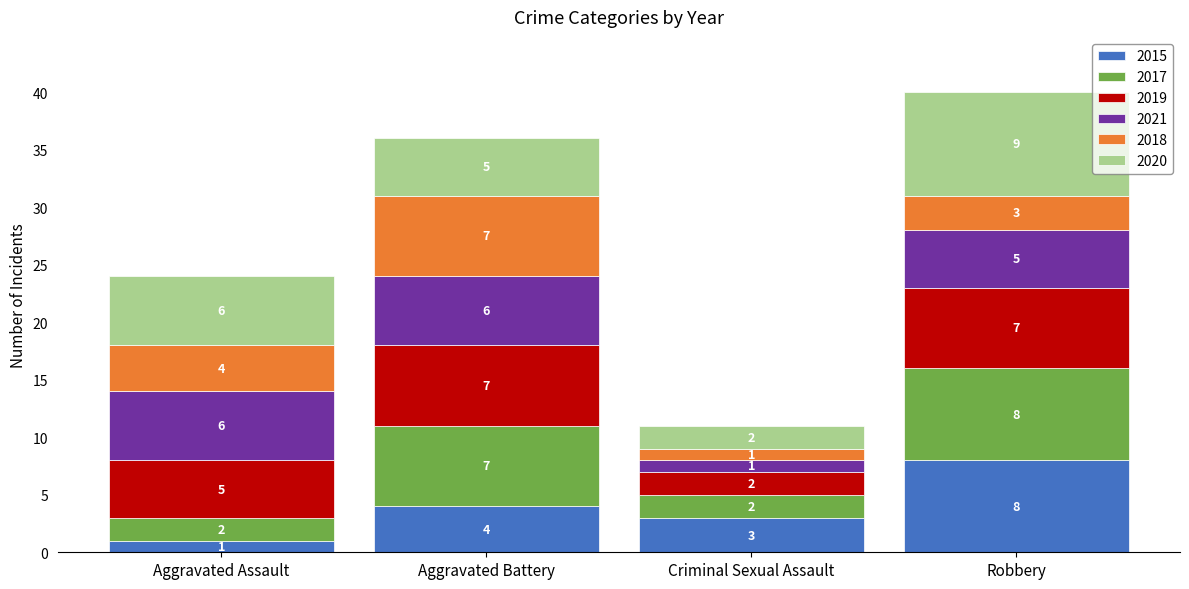

The 2015 series shows 1 at Aggravated Assault. True or false?

True